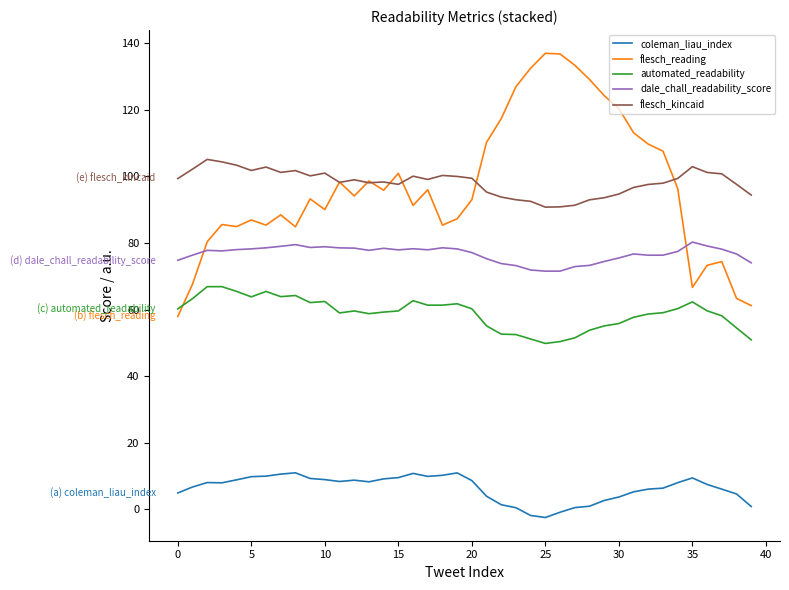

Which series has the widest spread of values?

flesch_reading